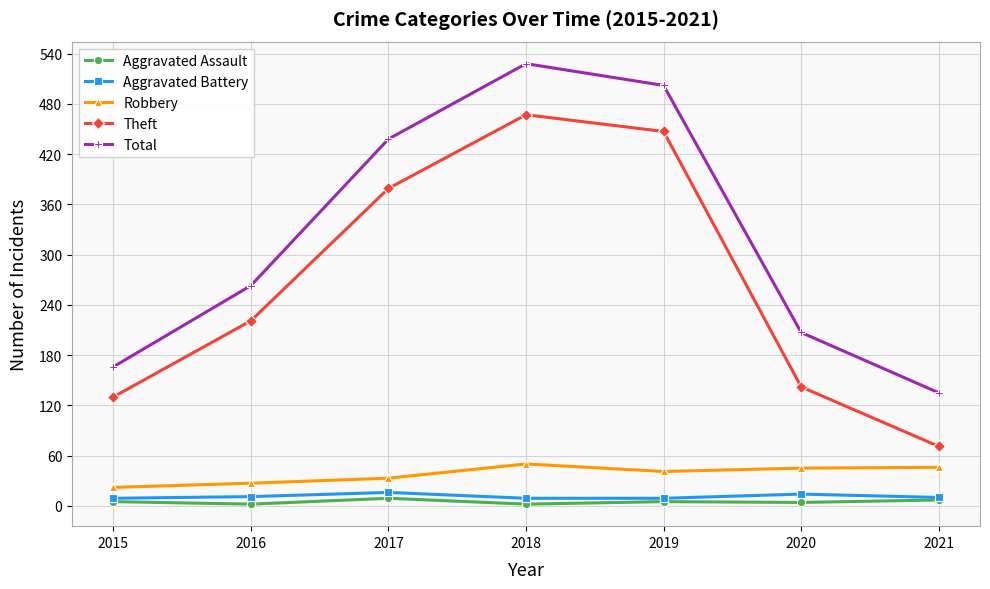

Which series has the largest range (max minus min)?

Theft